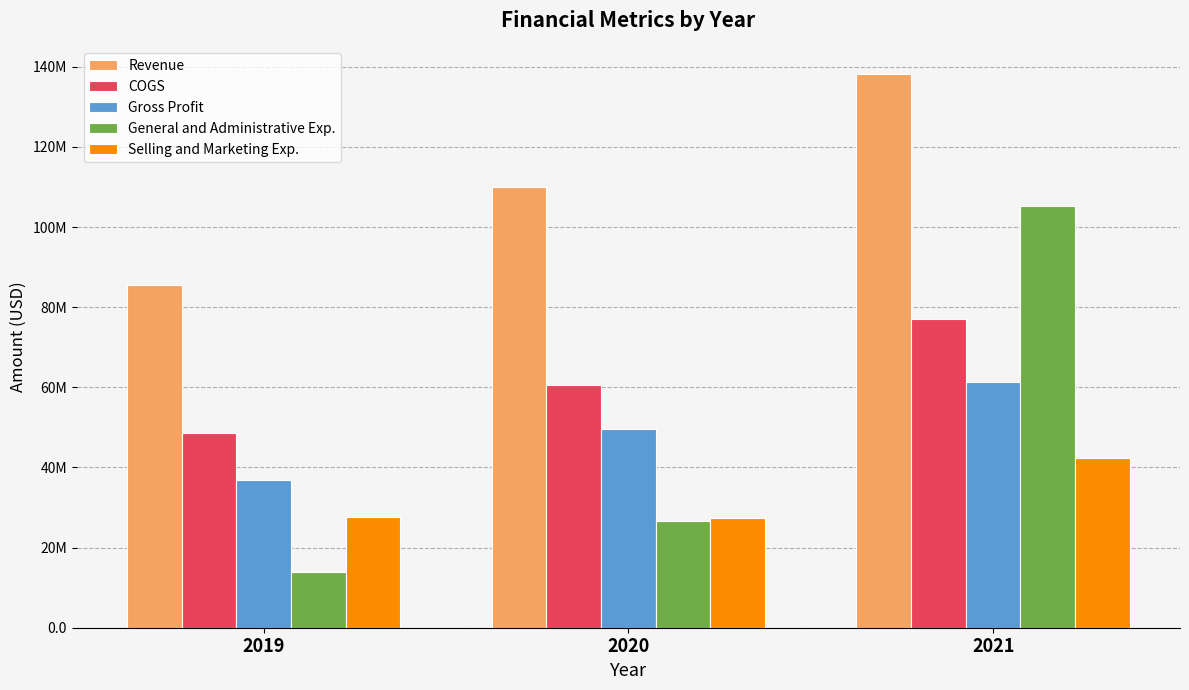

Which series has the largest range (max minus min)?

General and Administrative Exp.